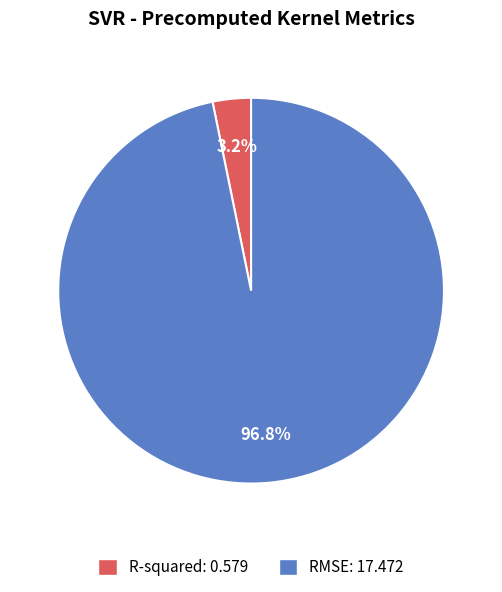

How much of the chart is everything except RMSE?

3.2%